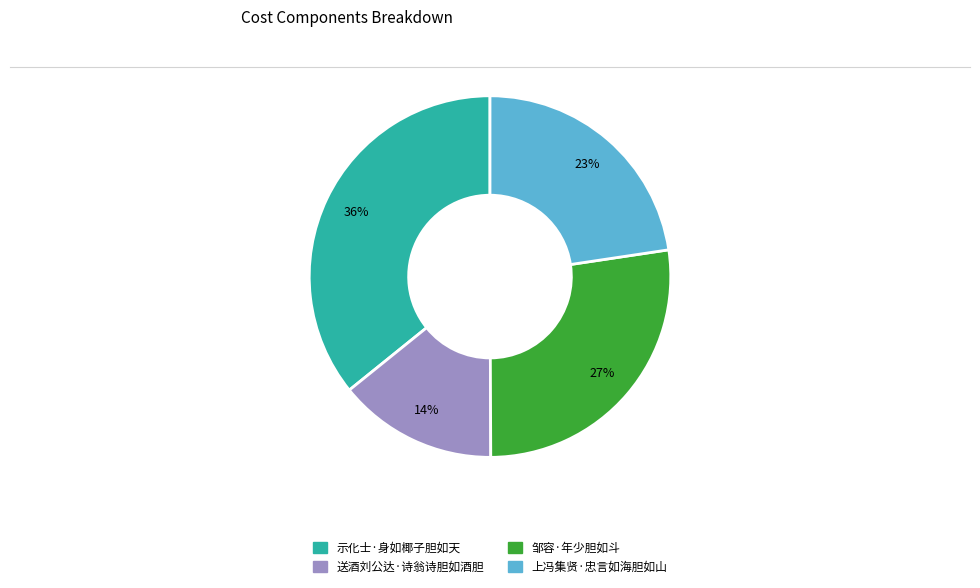

Count the number of slices in the pie.

4